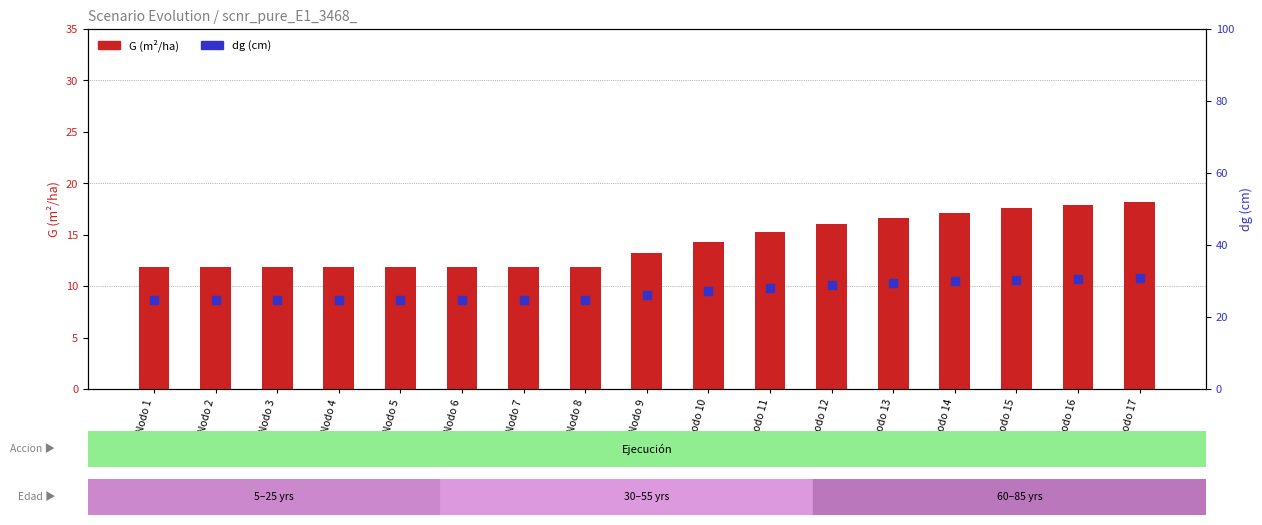

At which category is the sum across all series the highest?

Nodo 17